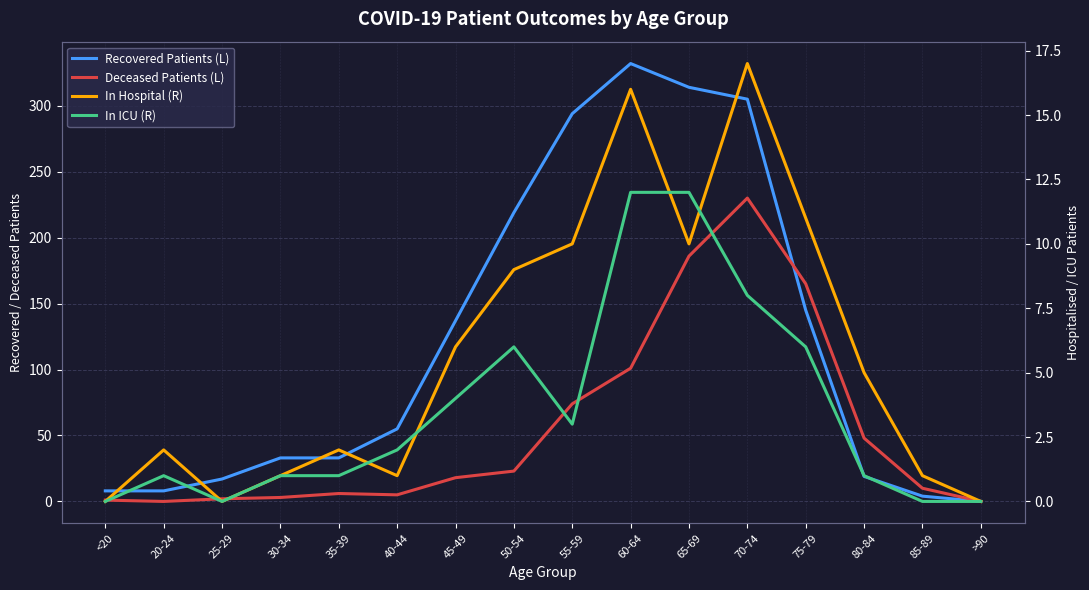

What is the label of the 4th point from the right?

75-79